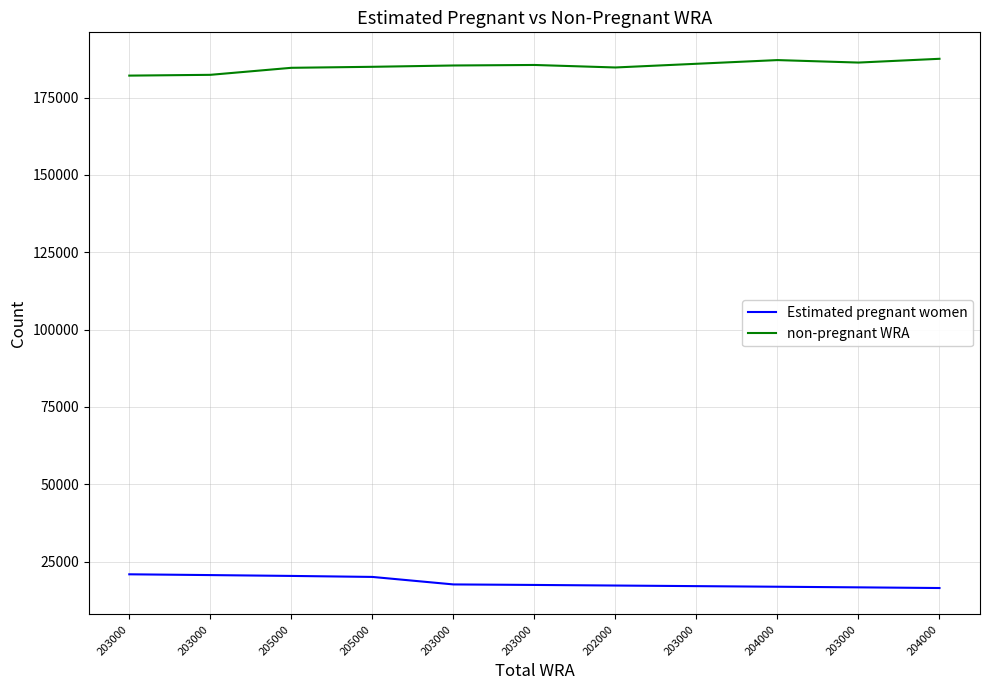

What is the difference between the second highest and second lowest values in the non-pregnant WRA series?

4768.5